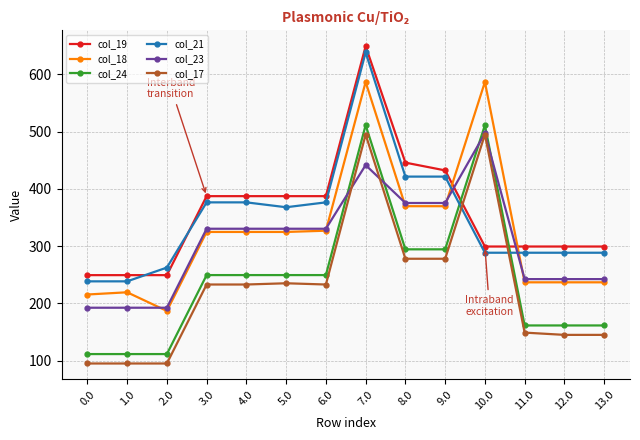

Is it true that col_24 equals 294.3 at 9.0?

True